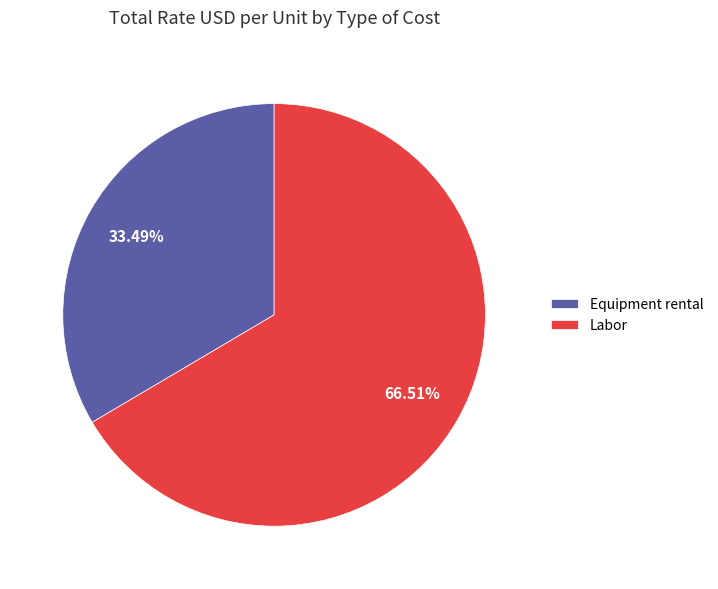

Rank the categories by value from highest to lowest.

Labor, Equipment rental